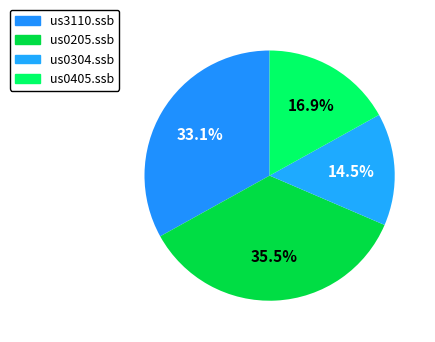

Count the number of slices in the pie.

4